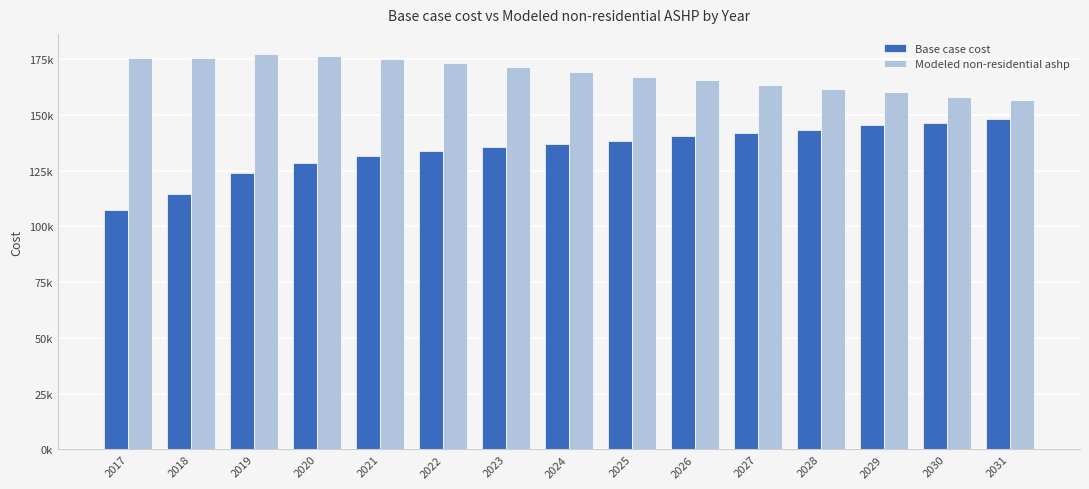

Does the chart contain any negative values?

No